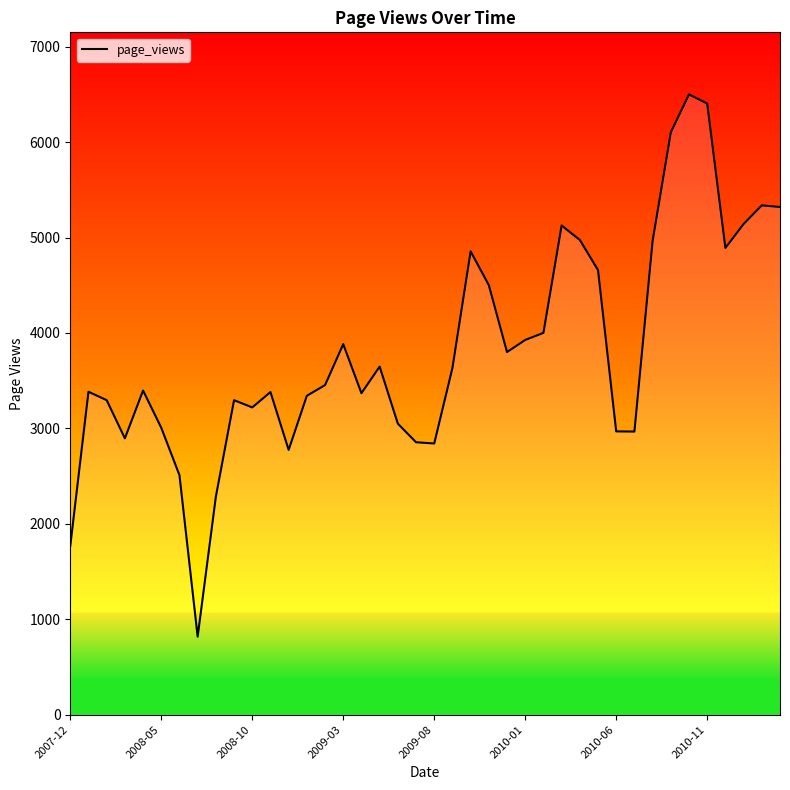

What is the difference between the maximum and minimum values?

5682